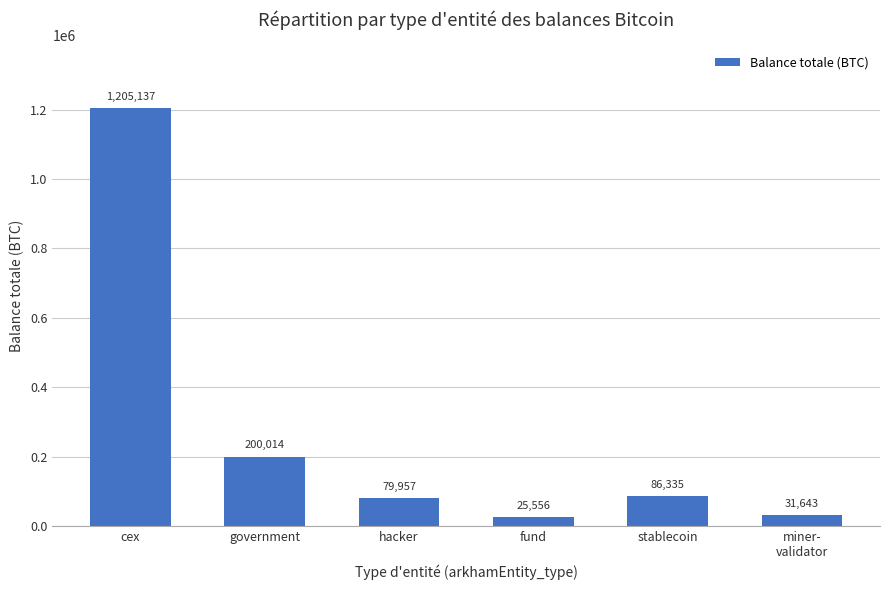

The value at cex is 1205136.6. True or false?

True